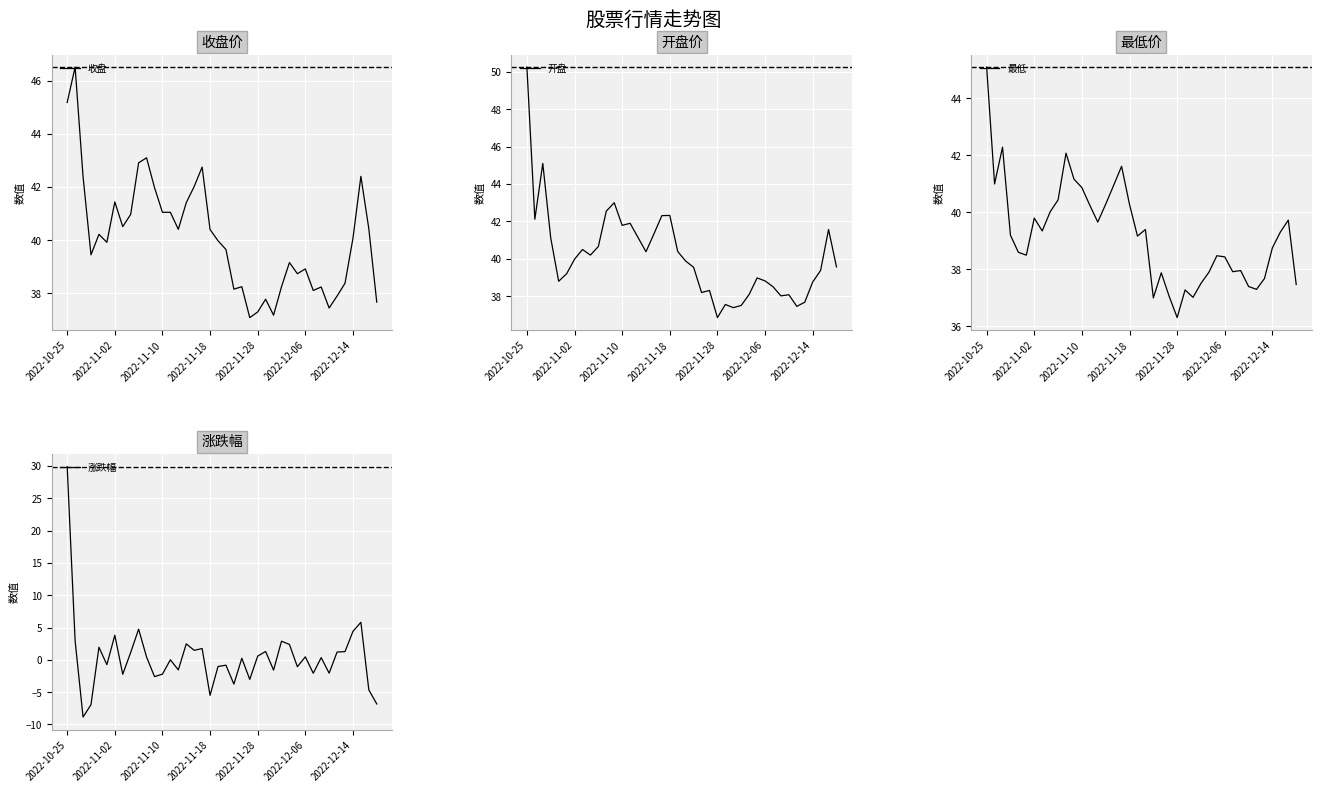

True or false: 收盘 has a value of 41.4 at 15.

True